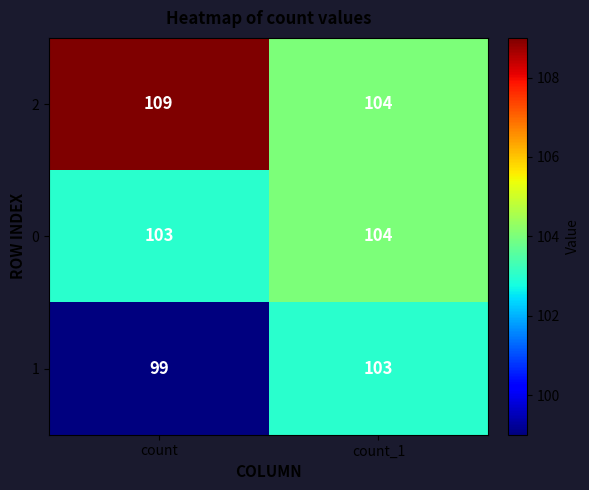

Reading left to right, extract all data points from this chart.

2: count=109	count_1=104
0: count=103	count_1=104
1: count=99	count_1=103